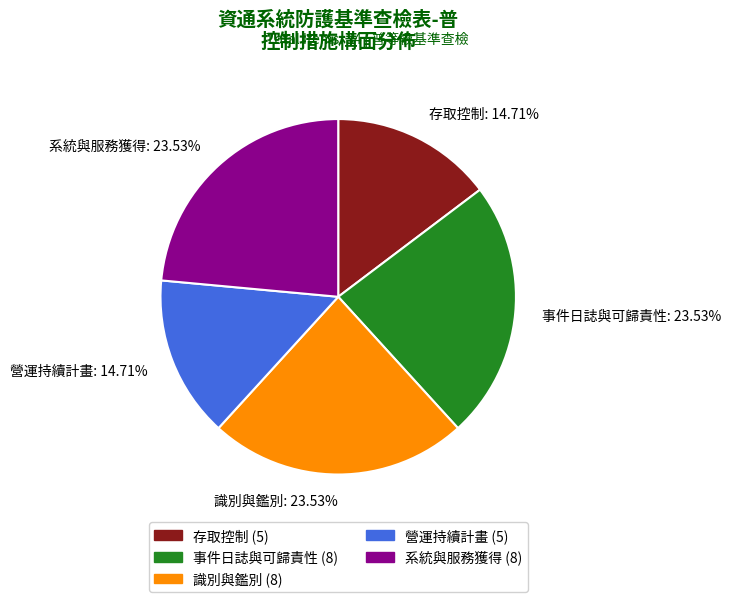

Is the sum of 事件日誌與可歸責性: 23.53% and 識別與鑑別: 23.53% greater than half?

No